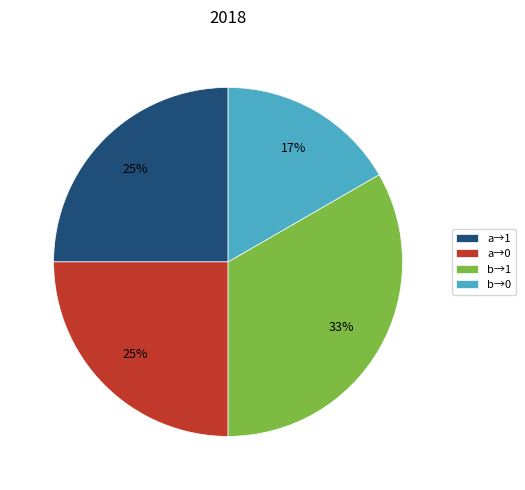

Which has a higher value, a→1 or b→1?

b→1